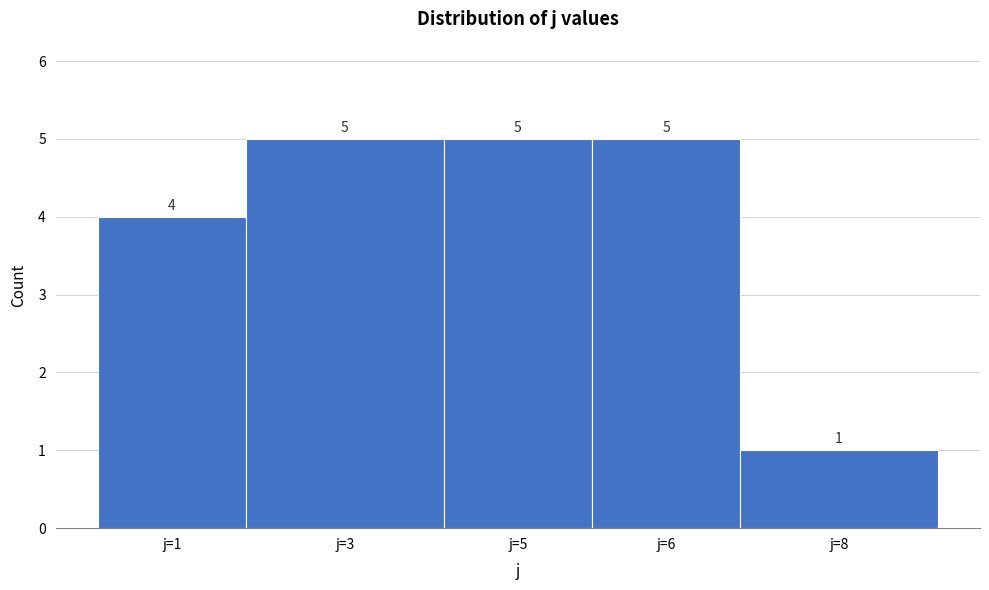

Reading left to right, list all the values displayed in this chart.

j=1=4	j=3=5	j=5=5	j=6=5	j=8=1